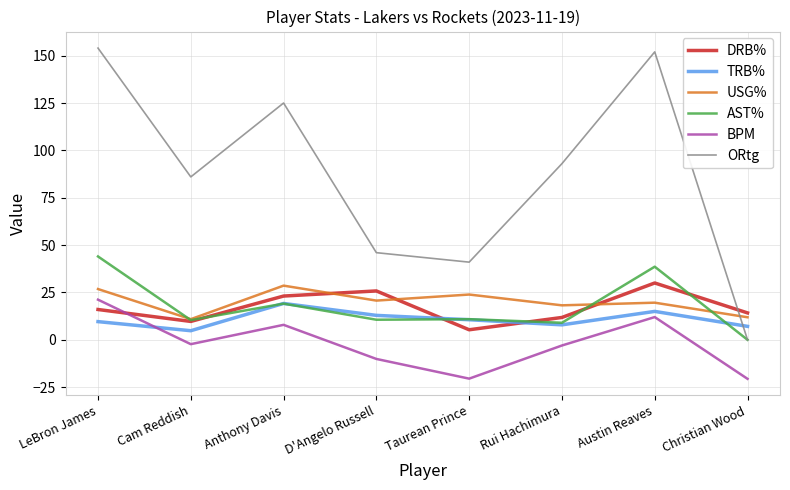

Which series has the largest total across all categories?

ORtg